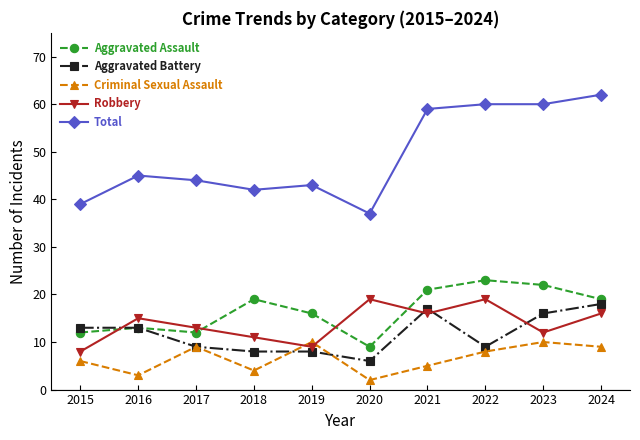

Is it true that Aggravated Assault equals 39 at 2022?

False